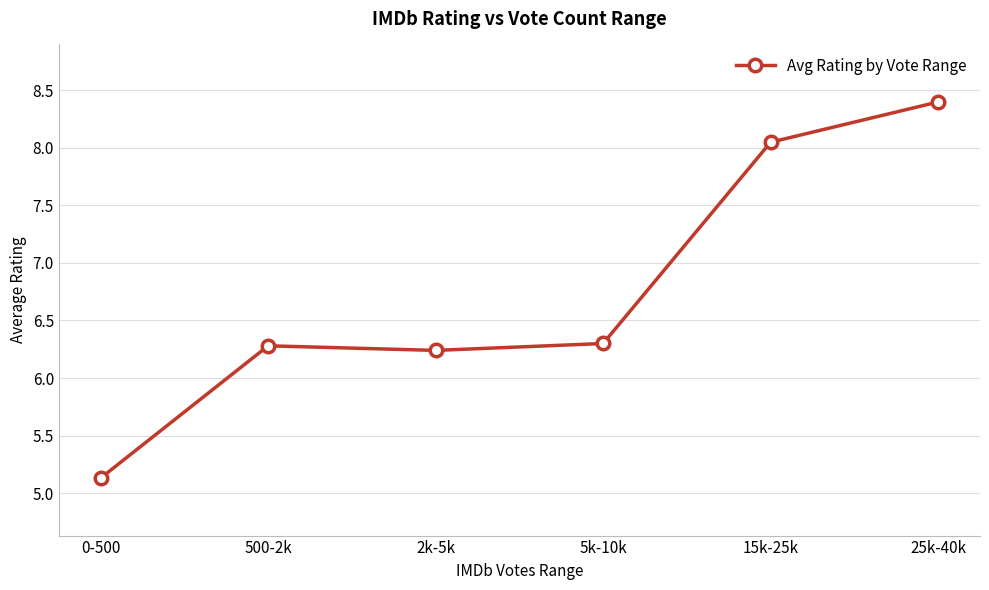

What is the value of the 2nd point from the left?

6.3